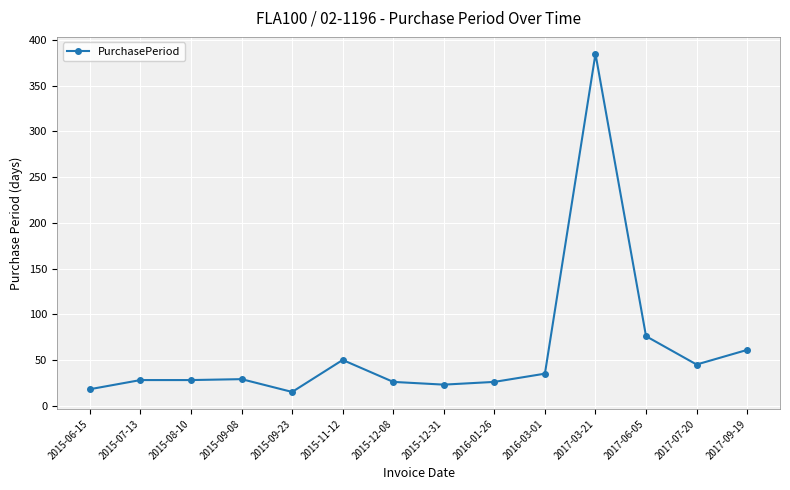

Is this an area chart (filled region under the line)?

No